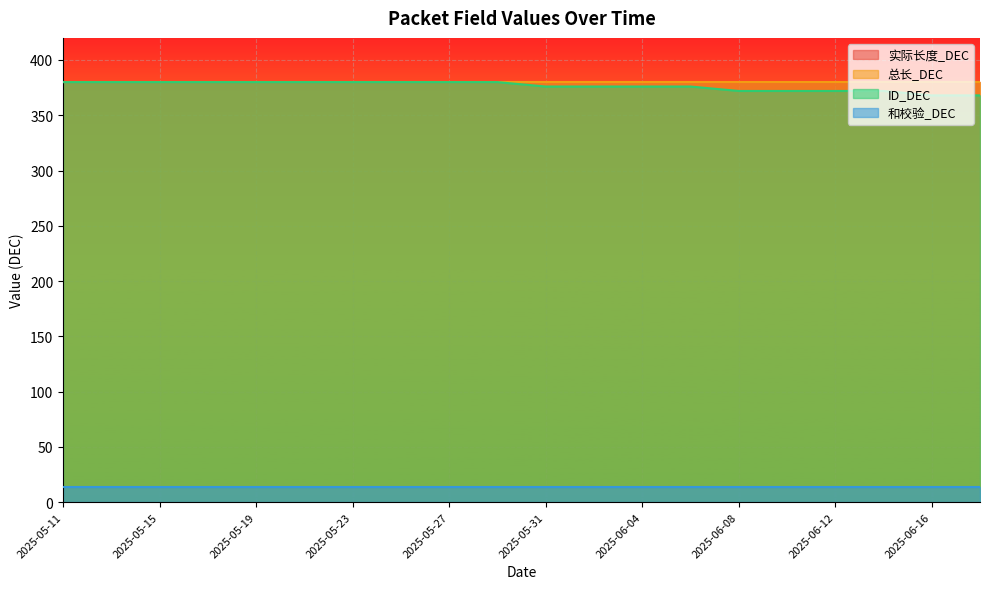

What is the sum of all ID_DEC values?

7528